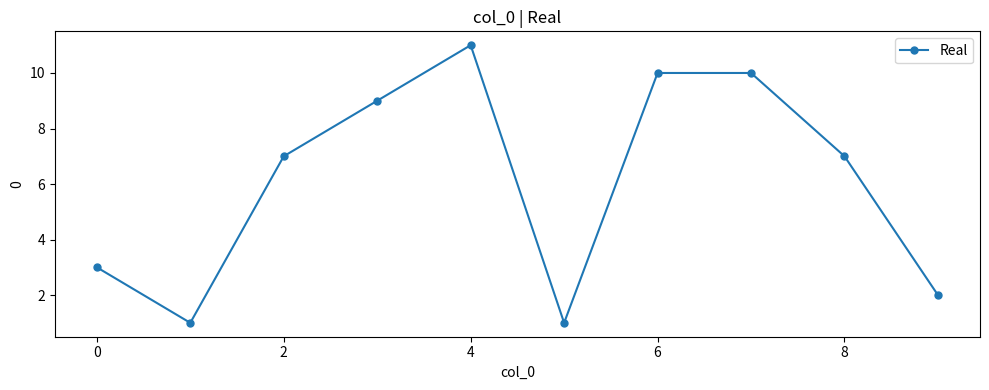

What is the value of the 4th point from the left?

9